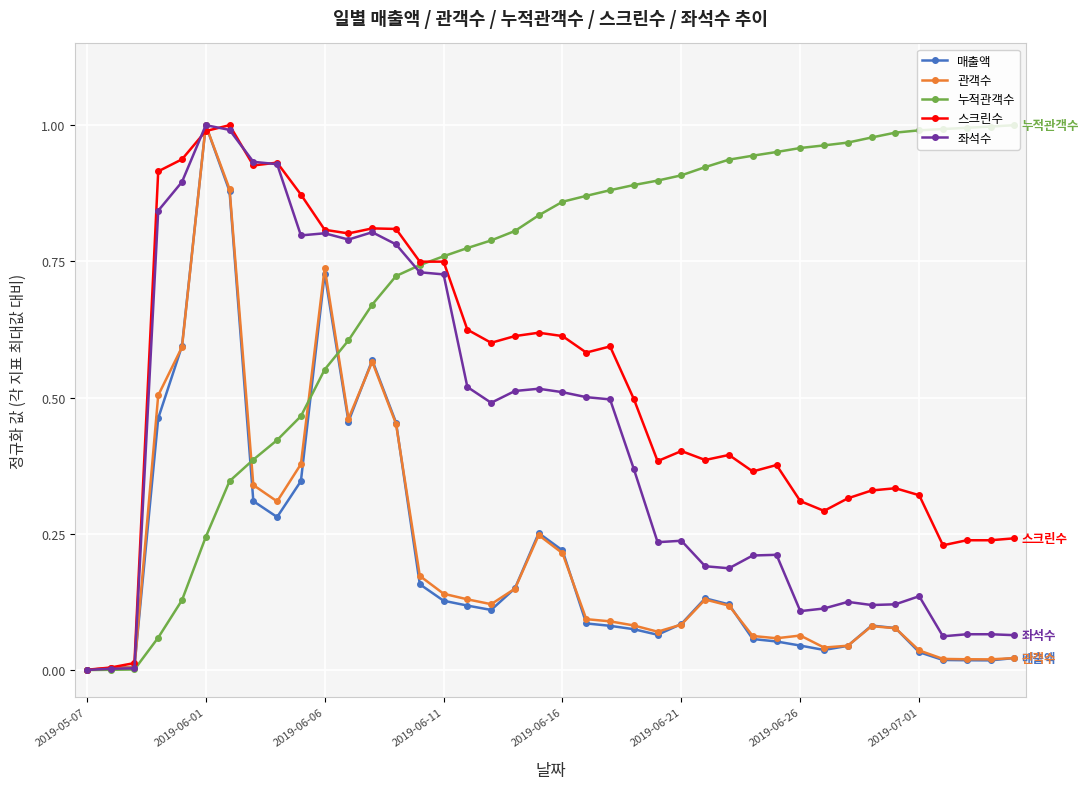

True or false: 좌석수 has more than 0 interior local peaks.

True